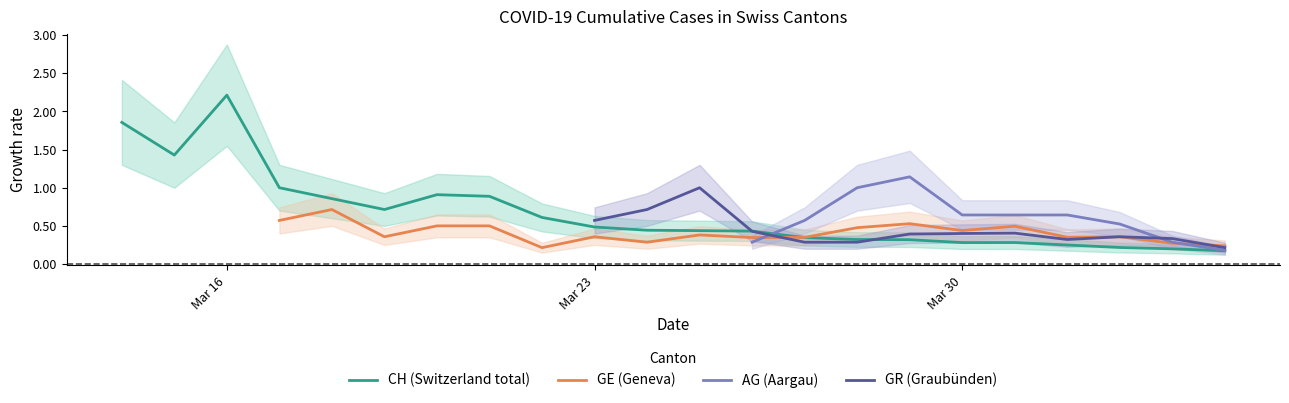

The GE (Geneva) series shows nan at 19. True or false?

False